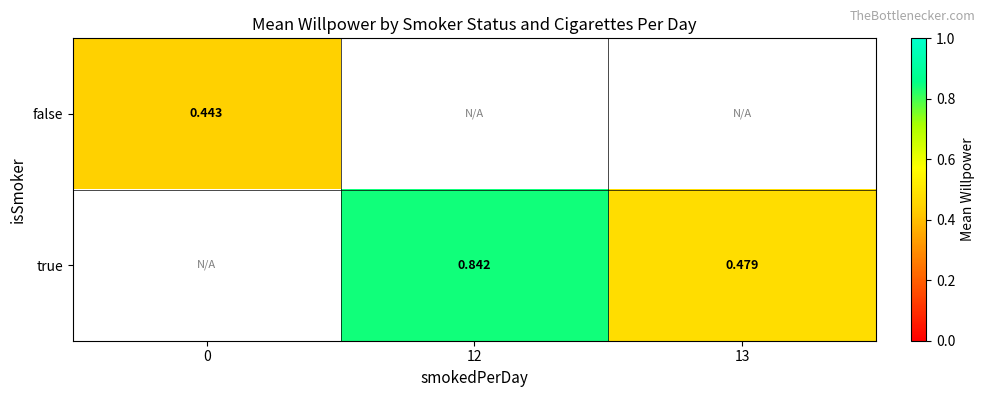

How many data points does each series have?

3